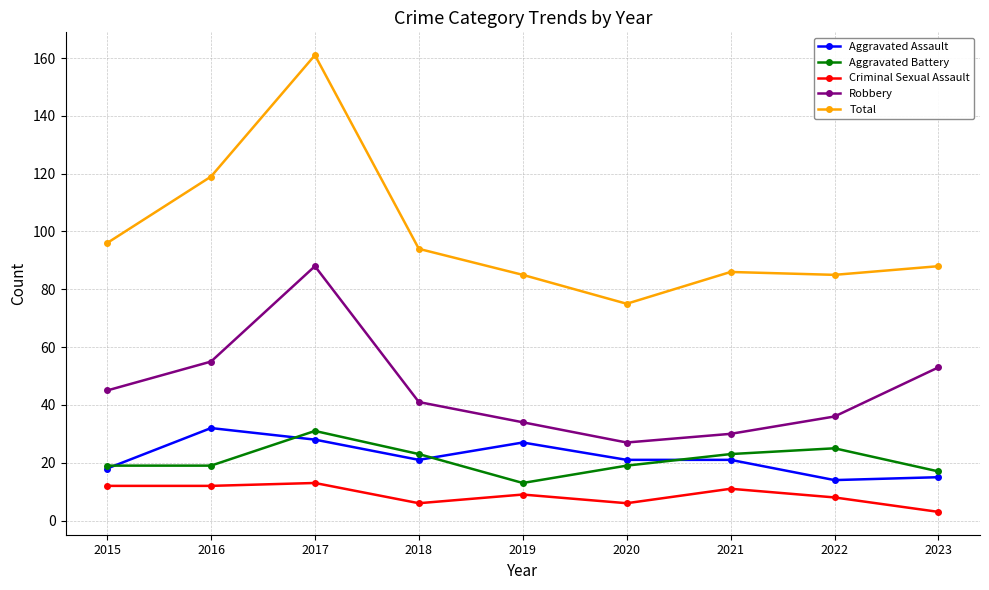

What is the difference between the Criminal Sexual Assault values at 2022 and 2021?

3